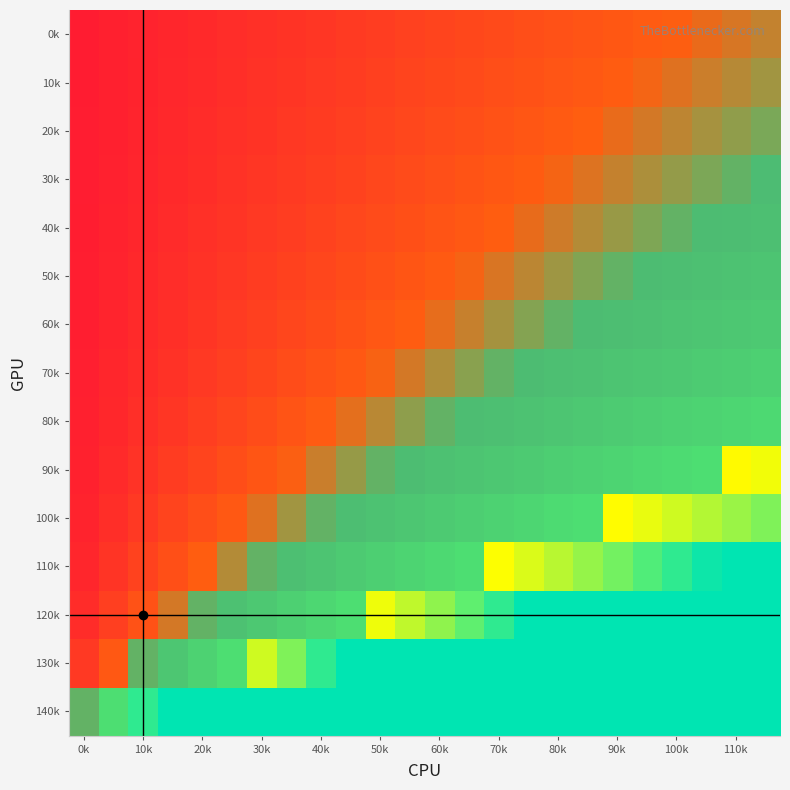

How many distinct data groups are displayed?

15